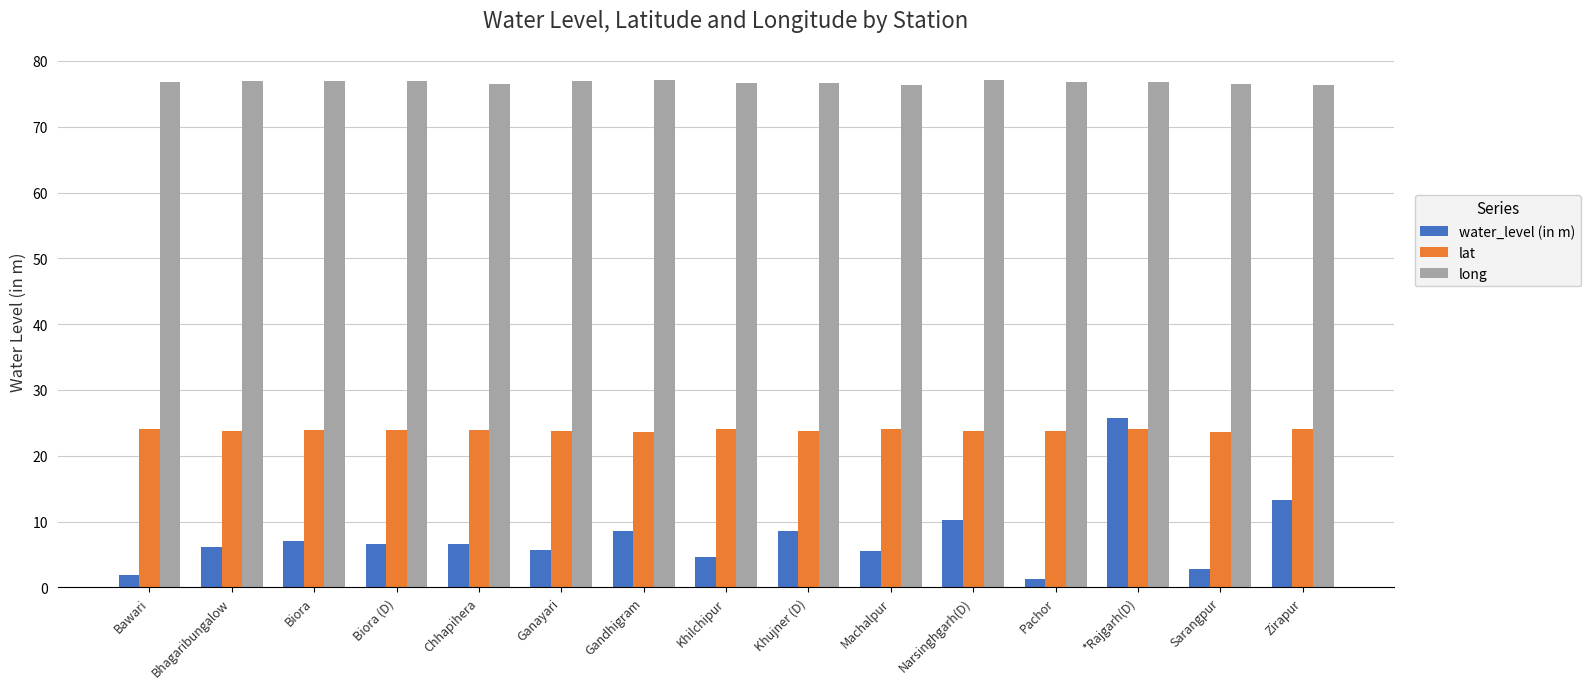

How many bars are there in each group?

3